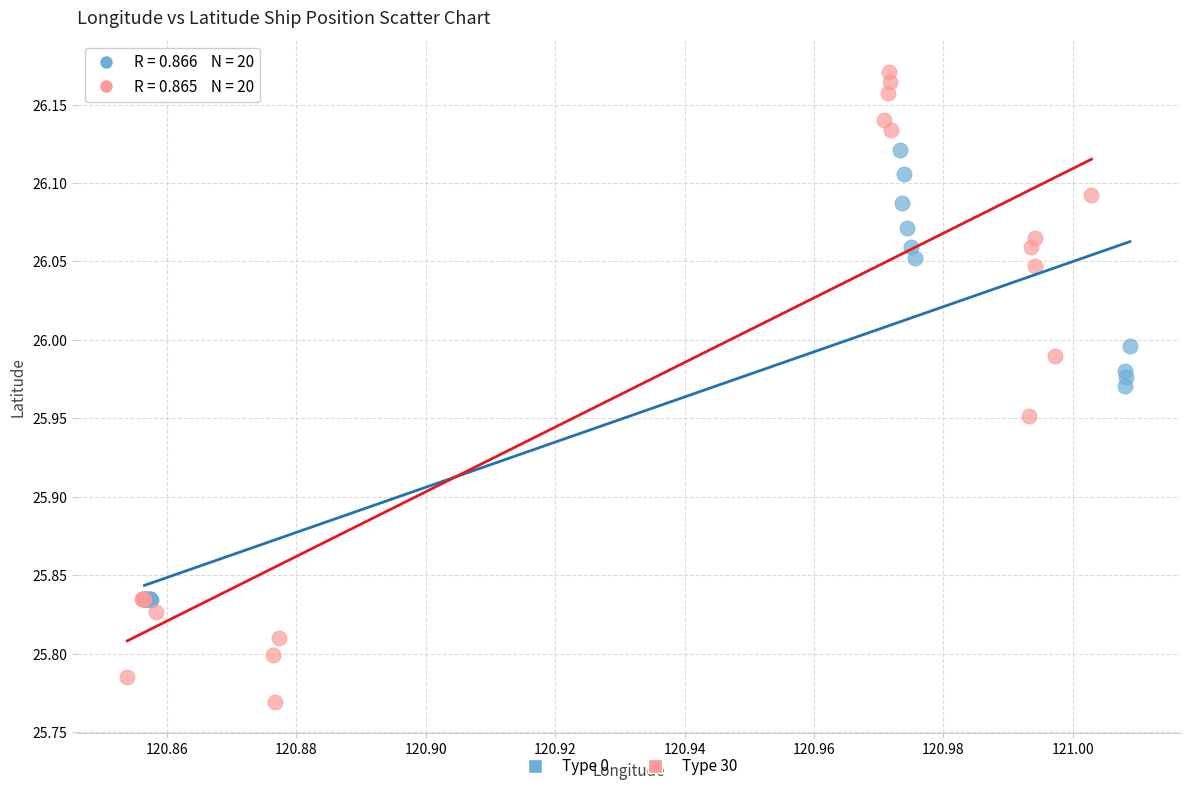

Which series has the widest spread of Y values?

Type 30